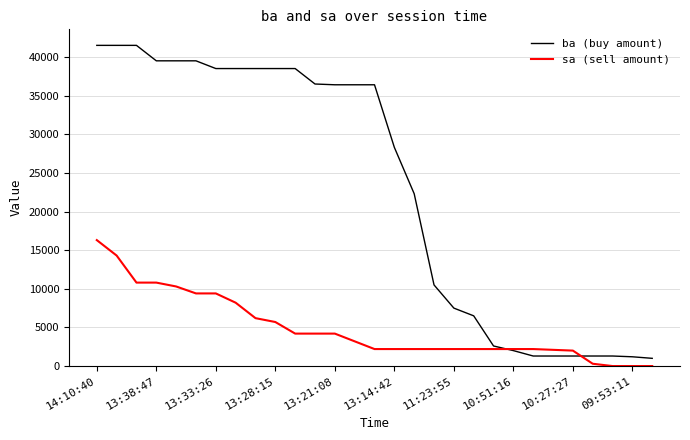

What is the difference between the maximum and minimum values in the ba (buy amount) series?

40500